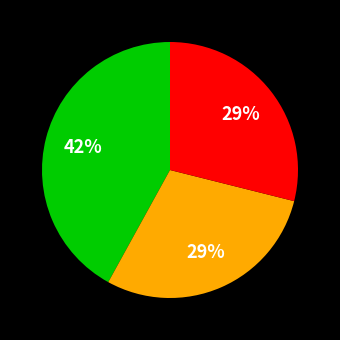

Count the number of slices in the pie.

3